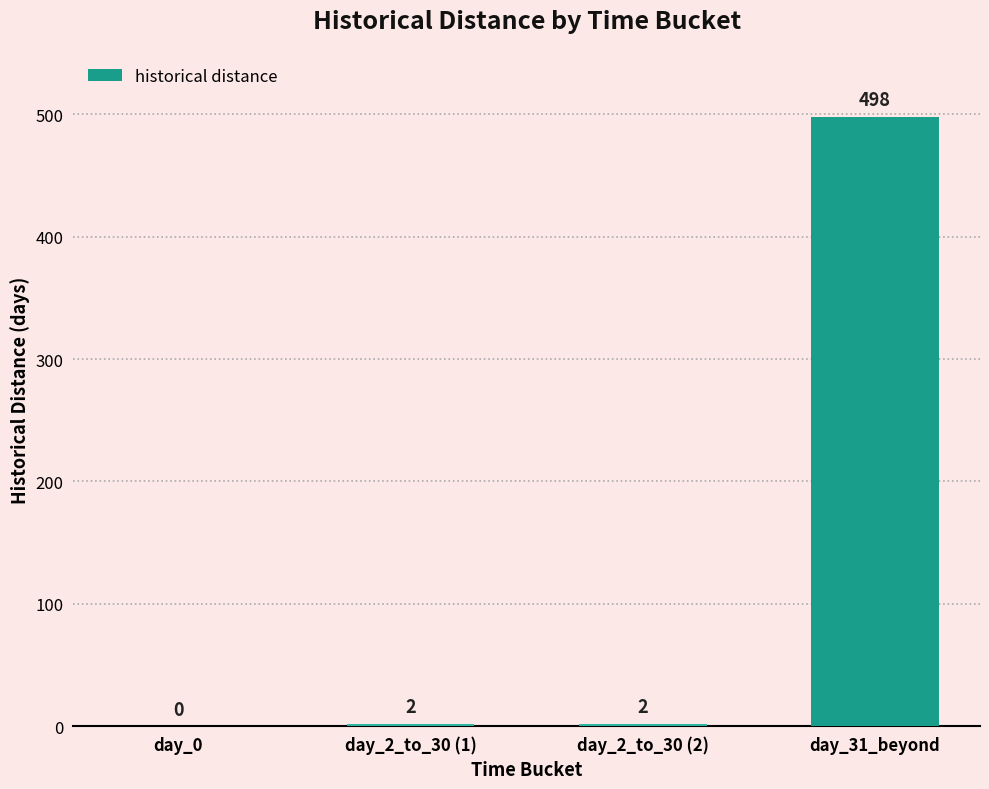

What value does the data have at day_31_beyond, to the nearest 5?

500